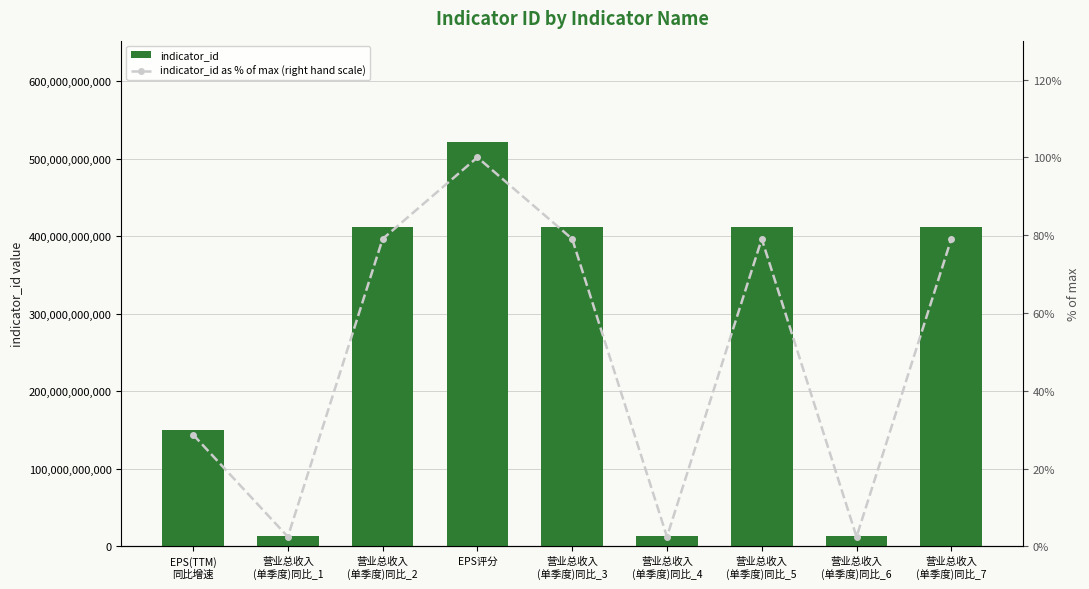

What is the label of the 8th bar from the left?

营业总收入
(单季度)同比_6